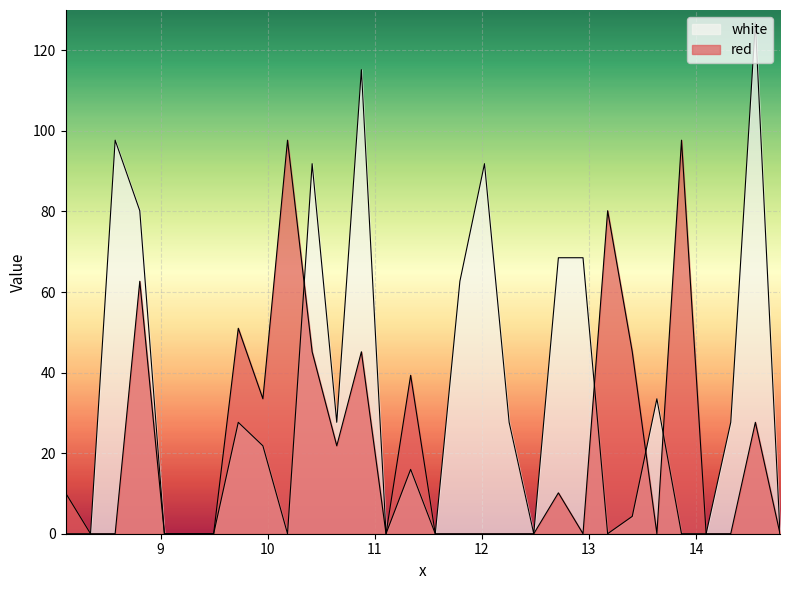

At 13.405, list the series in order from smallest to largest.

white, red